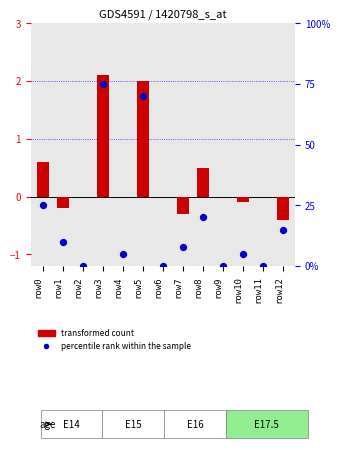

At which category is the sum across all series the highest?

row3